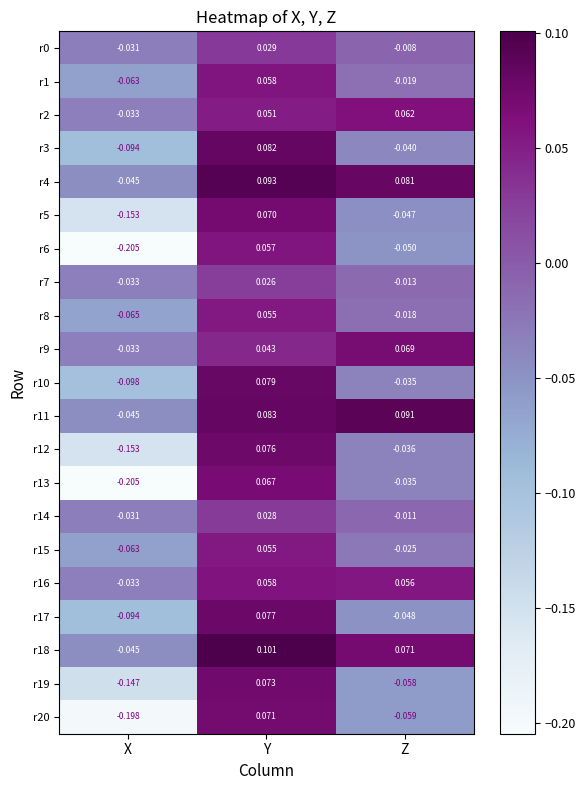

At which category is the sum across all series the highest?

Y